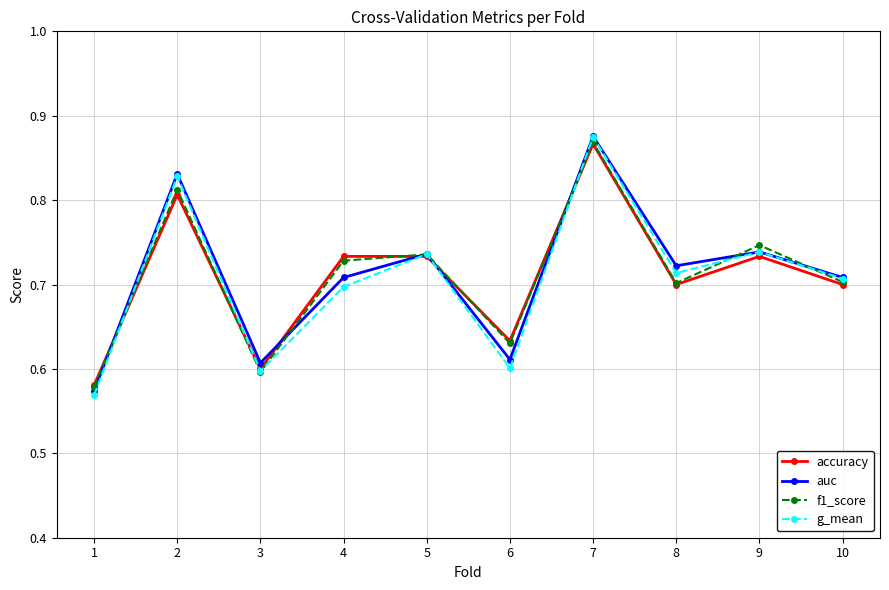

At which label is auc closest to 0?

1